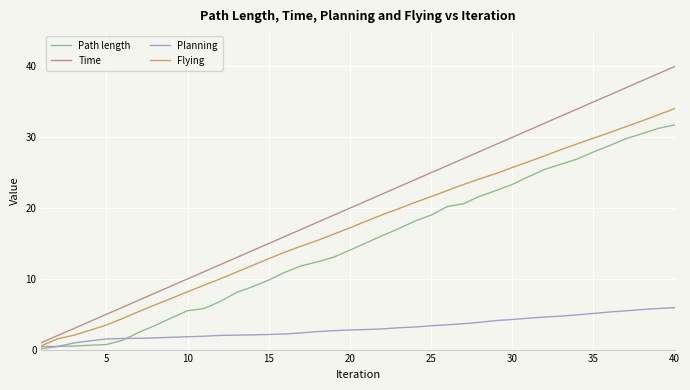

Which series has the widest spread of values?

Time